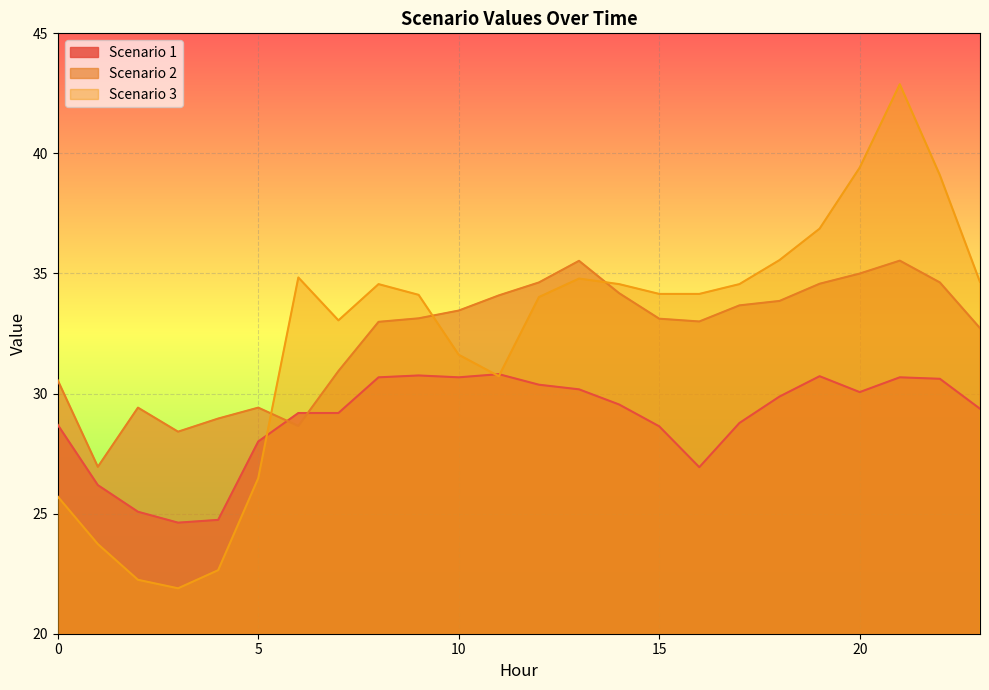

What is the value of the Scenario 2 point at the 8th from the left?

30.9